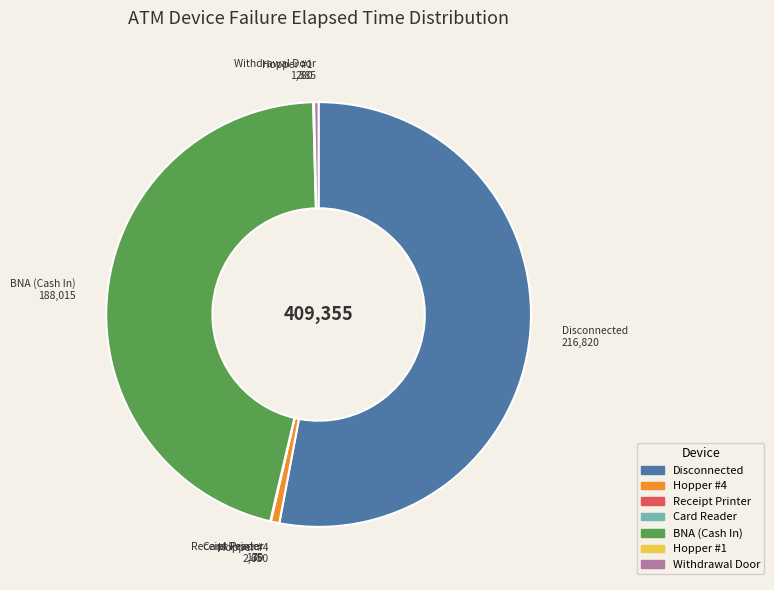

Is Disconnected the majority of the pie?

Yes